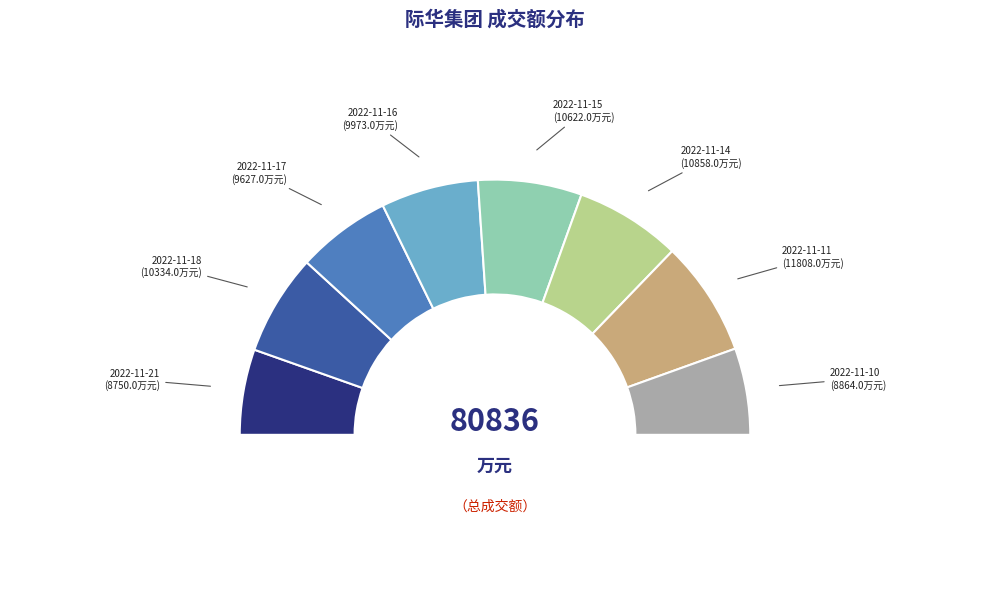

To the nearest percent, what is the difference between the largest and smallest slice percentages?

4%